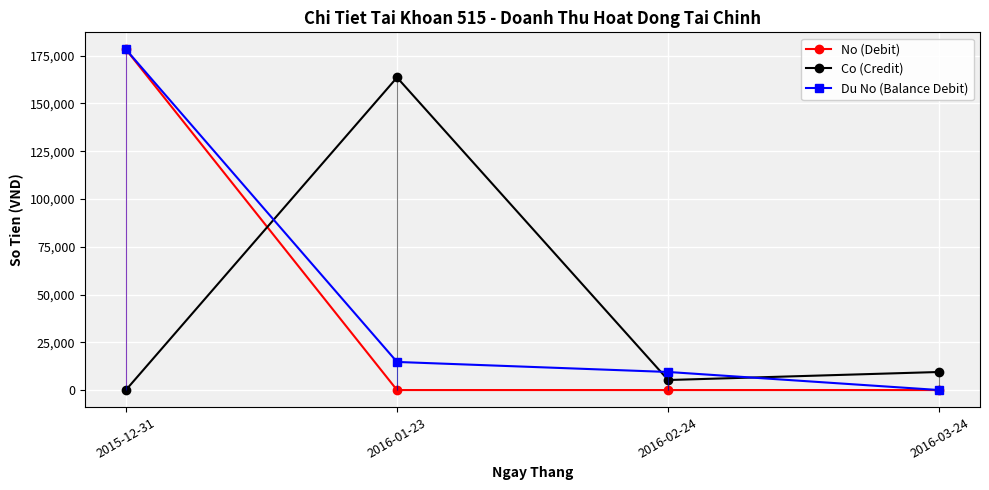

True or false: Du No (Balance Debit) has a value of 21765 at 2016-01-23.

False